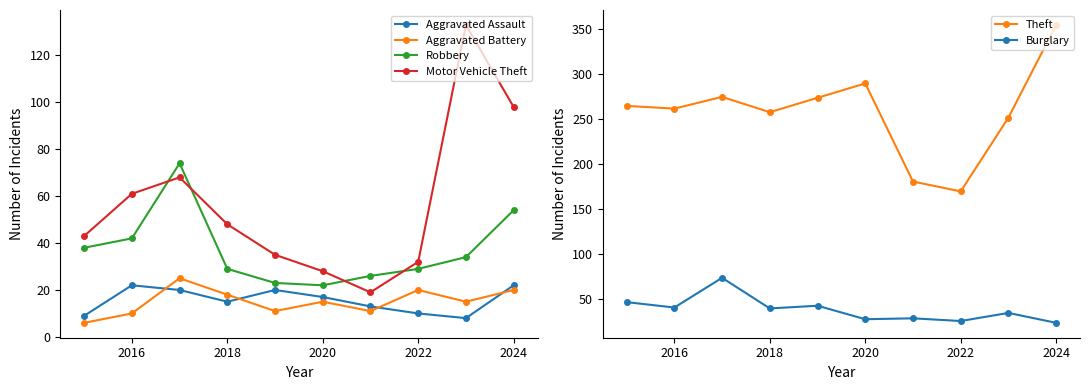

Reading left to right, what are all the values shown in this chart?

Aggravated Assault: 9	22	20	15	20	17	13	10	8	22
Aggravated Battery: 6	10	25	18	11	15	11	20	15	20
Robbery: 38	42	74	29	23	22	26	29	34	54
Motor Vehicle Theft: 43	61	68	48	35	28	19	32	133	98
Theft: 265	262	275	258	274	290	181	170	252	355
Burglary: 47	41	74	40	43	28	29	26	35	24